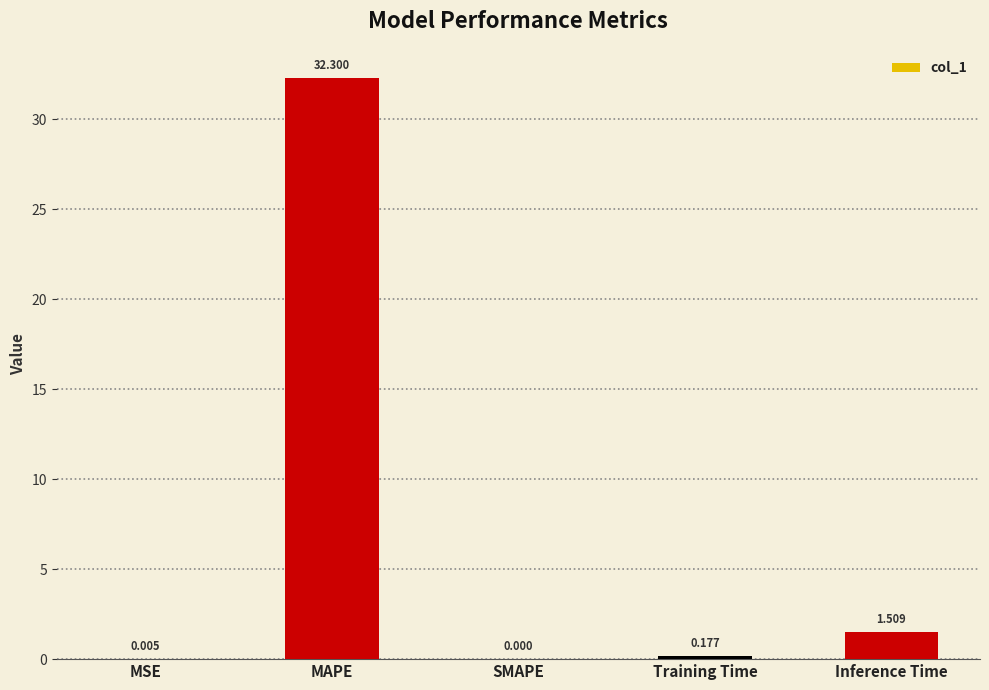

Where is the data nearest to the value 16?

Inference Time